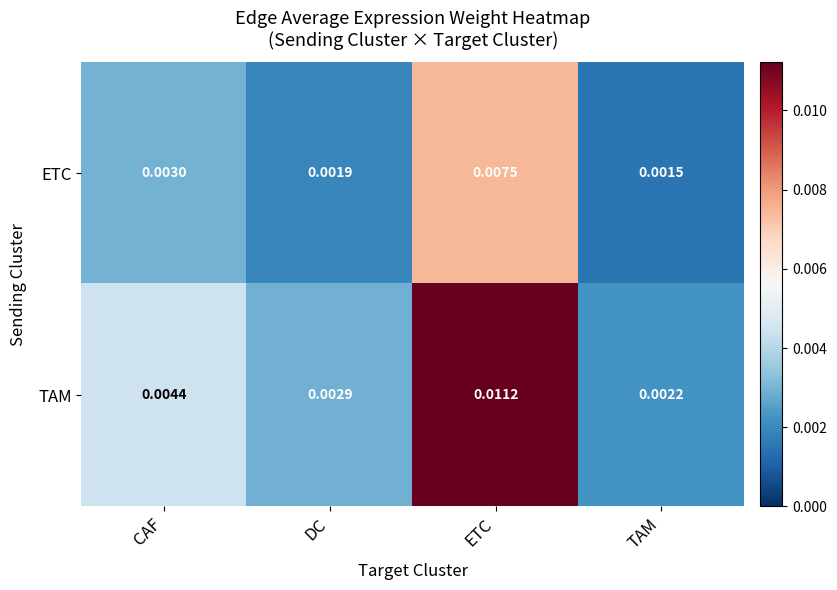

Rank the series by their average value, from lowest to highest.

ETC, TAM